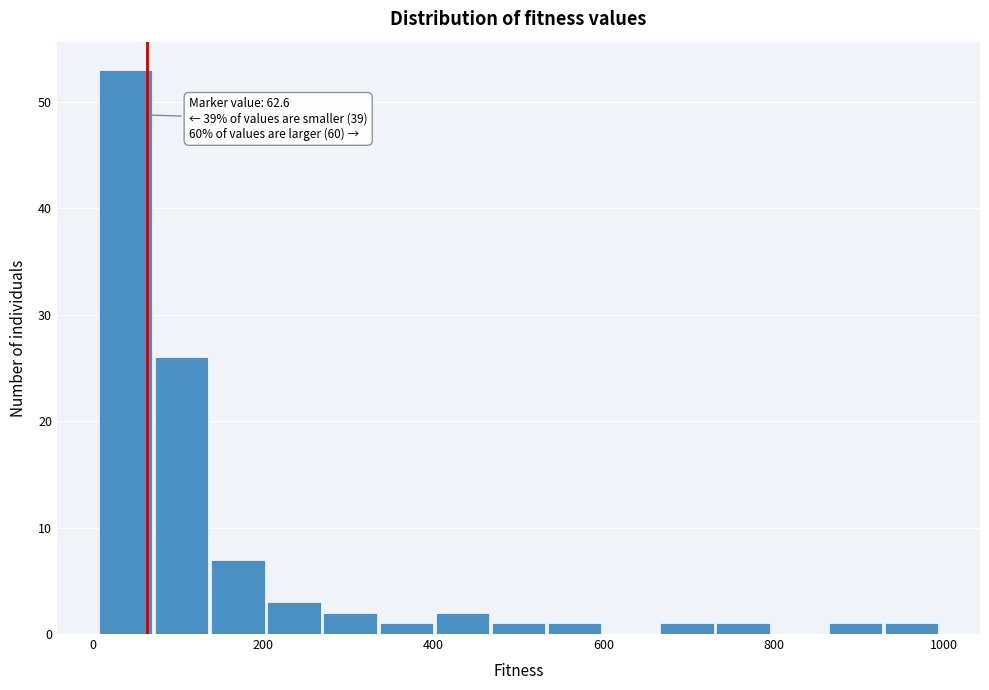

Around what value on the x-axis is the tallest bar? Give the approximate position of its centre, as read against the axis.

40